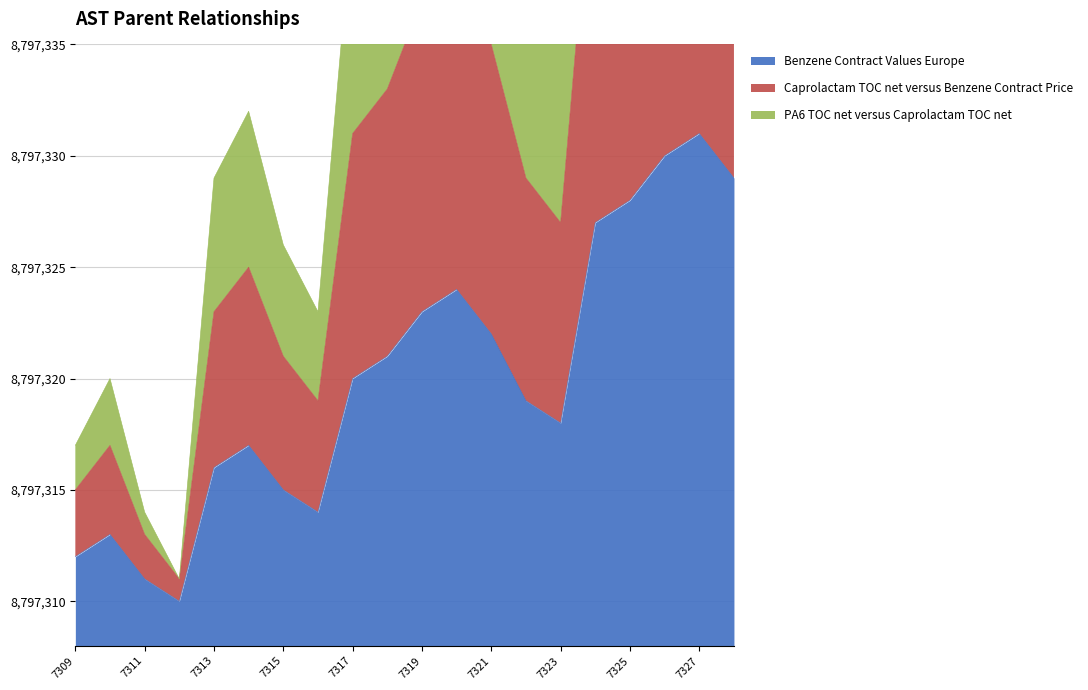

What is the smallest value displayed?

8797310